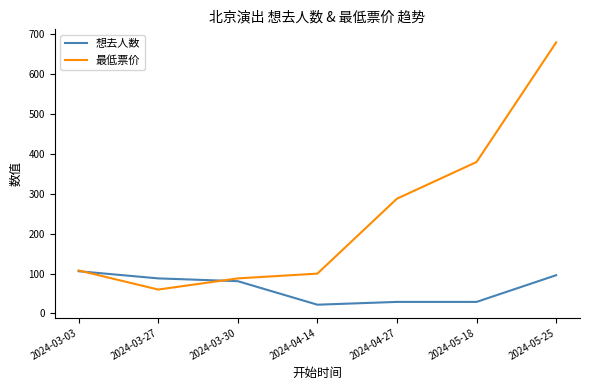

Reading left to right, what are all the values shown in this chart?

想去人数: 2024-03-03=106	2024-03-27=88	2024-03-30=81	2024-04-14=22	2024-04-27=29	2024-05-18=29	2024-05-25=96
最低票价: 2024-03-03=108	2024-03-27=60	2024-03-30=88	2024-04-14=100	2024-04-27=288	2024-05-18=380	2024-05-25=680